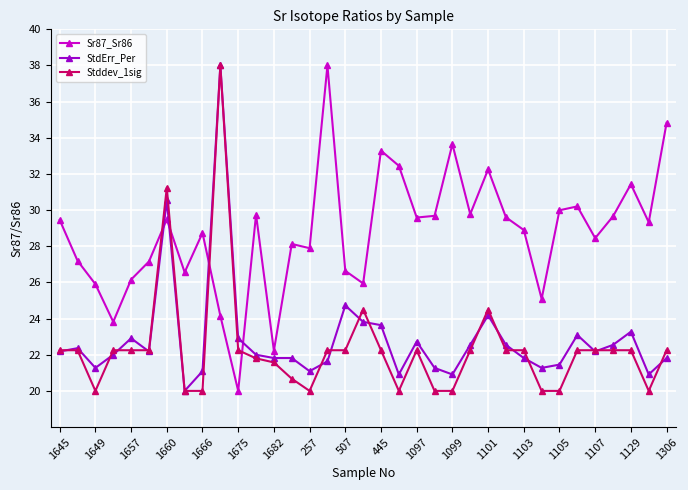

Is this an area chart (filled region under the line)?

No